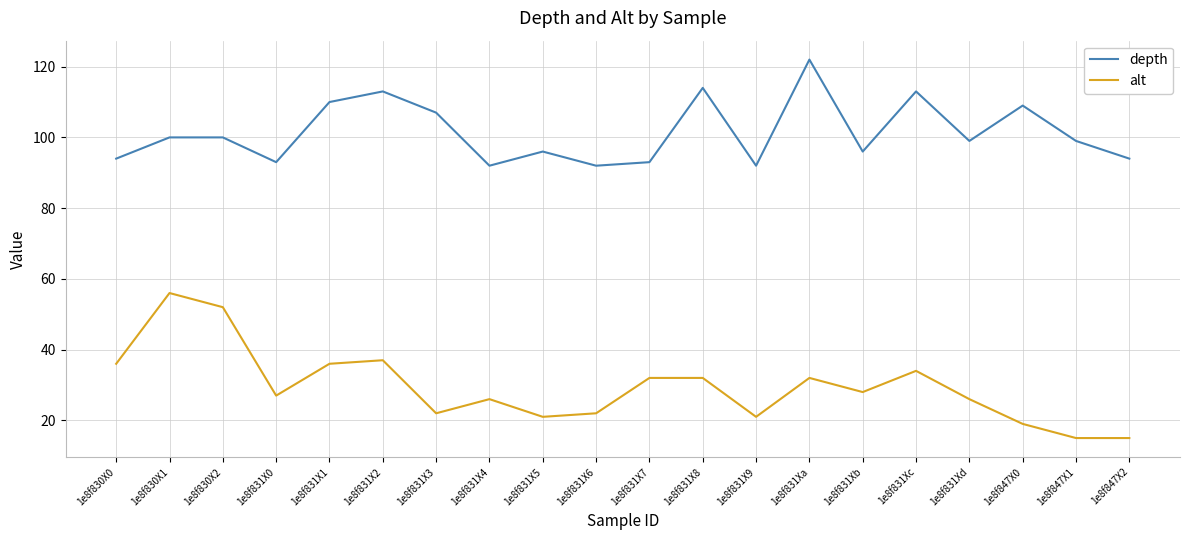

What is the maximum value shown in the chart?

122